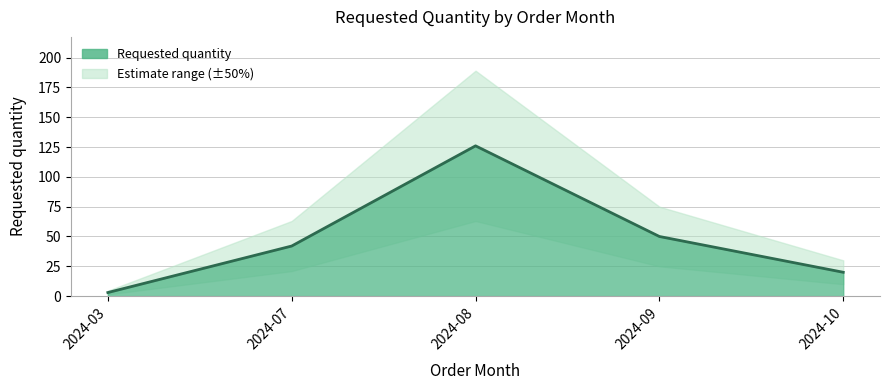

What is the maximum value shown in the chart?

126